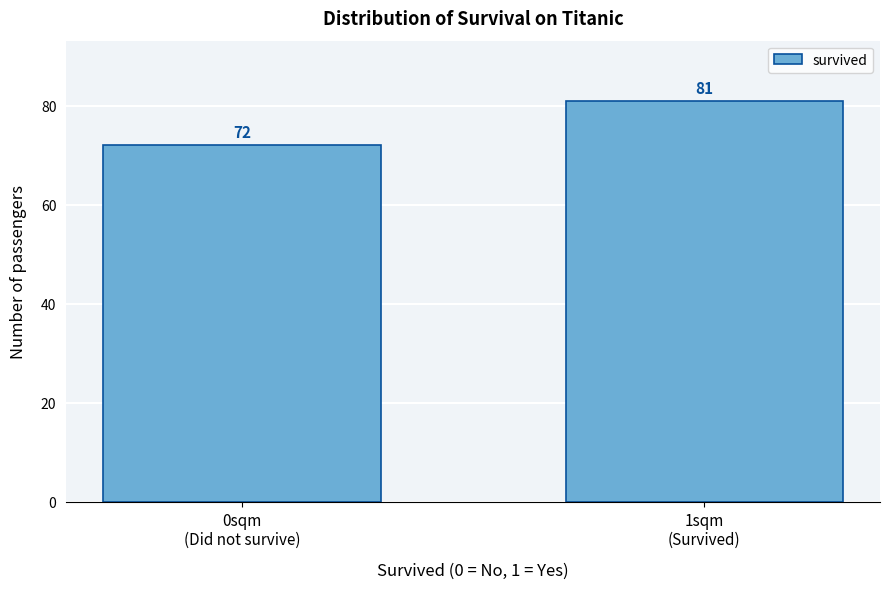

Reading right to left, extract all data points from this chart.

81	72